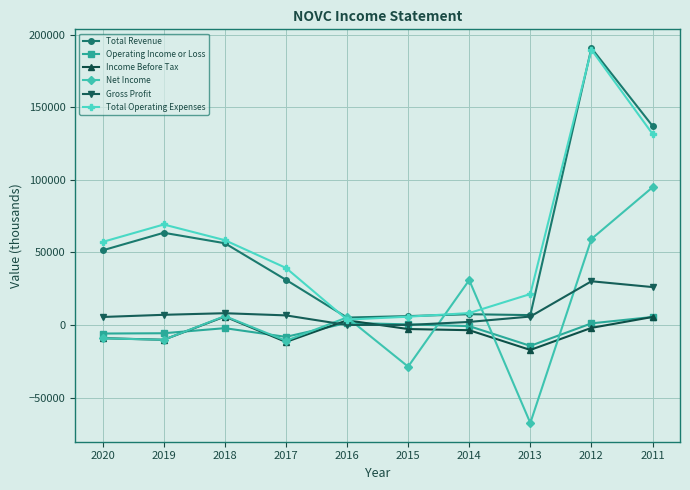

Where is Gross Profit nearest to the value 15050?

2018